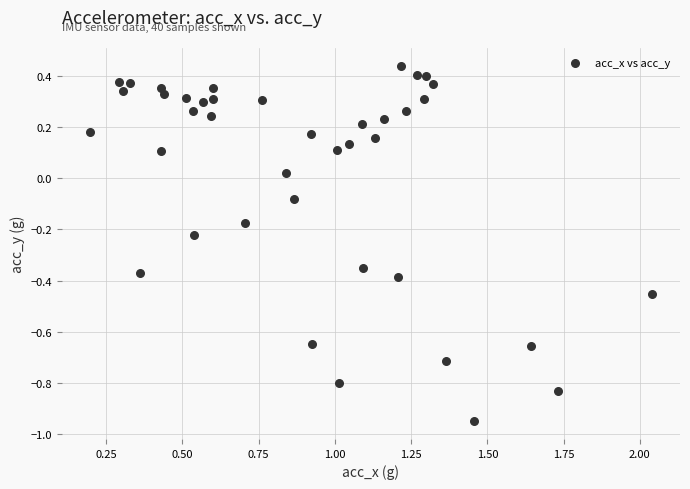

What is the range of X values (max minus min)?

1.8